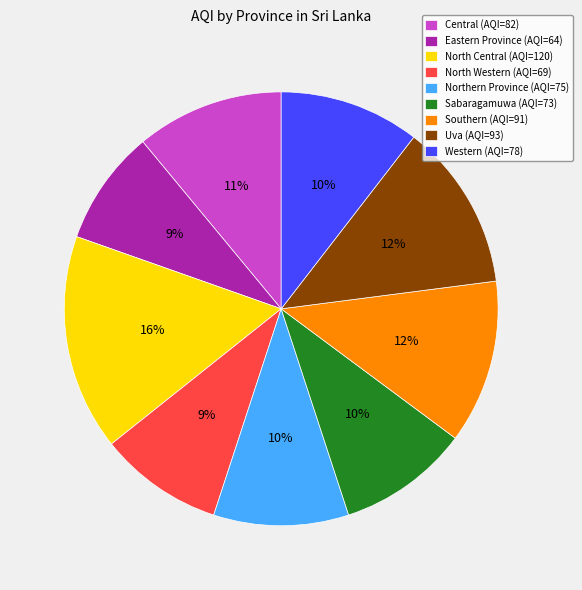

To the nearest percent, what is the combined percentage of North Western and Sabaragamuwa?

19%